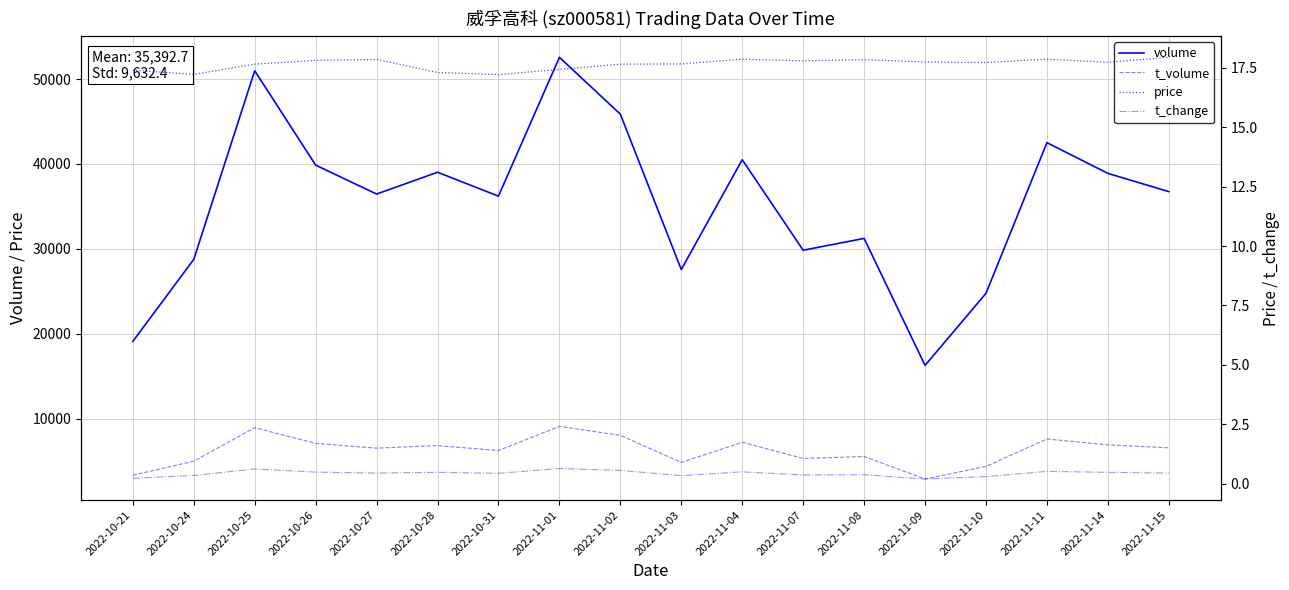

True or false: t_volume and price intersect in this chart.

False